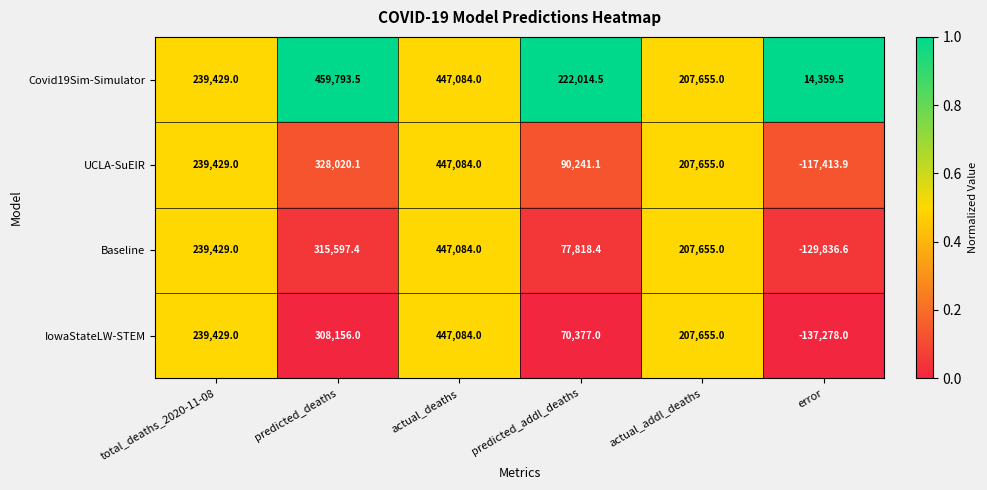

Reading left to right, what are all the values shown in this chart?

Covid19Sim-Simulator: 239429.0	459793.5	447084.0	222014.5	207655.0	14359.5
UCLA-SuEIR: 239429.0	328020.1	447084.0	90241.1	207655.0	-117413.9
Baseline: 239429.0	315597.4	447084.0	77818.4	207655.0	-129836.6
IowaStateLW-STEM: 239429.0	308156.0	447084.0	70377.0	207655.0	-137278.0